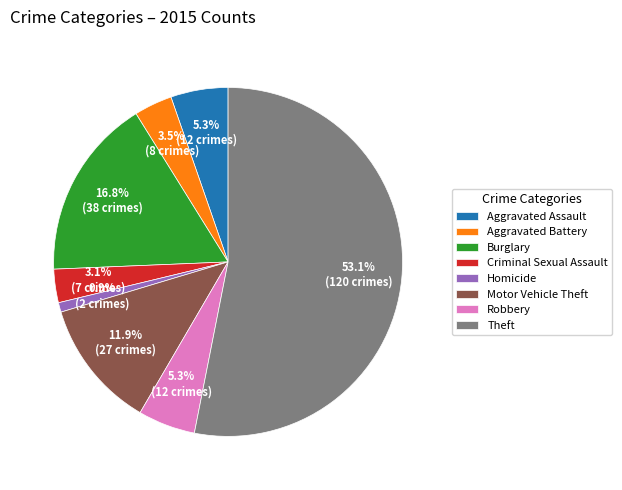

How many slices are in this pie chart?

8